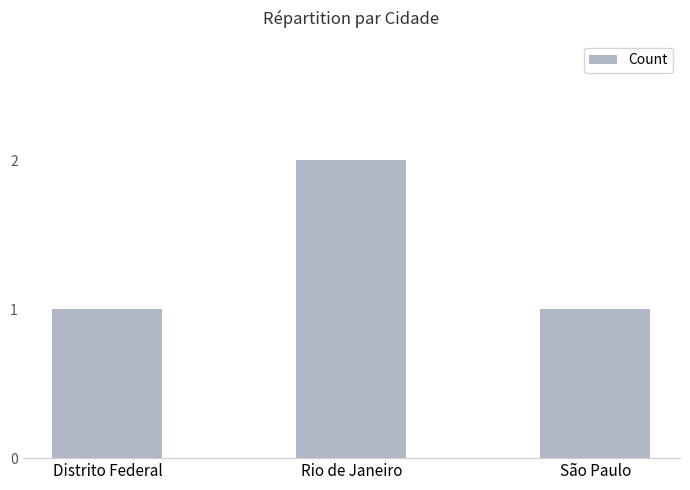

How many data points does each series have?

3